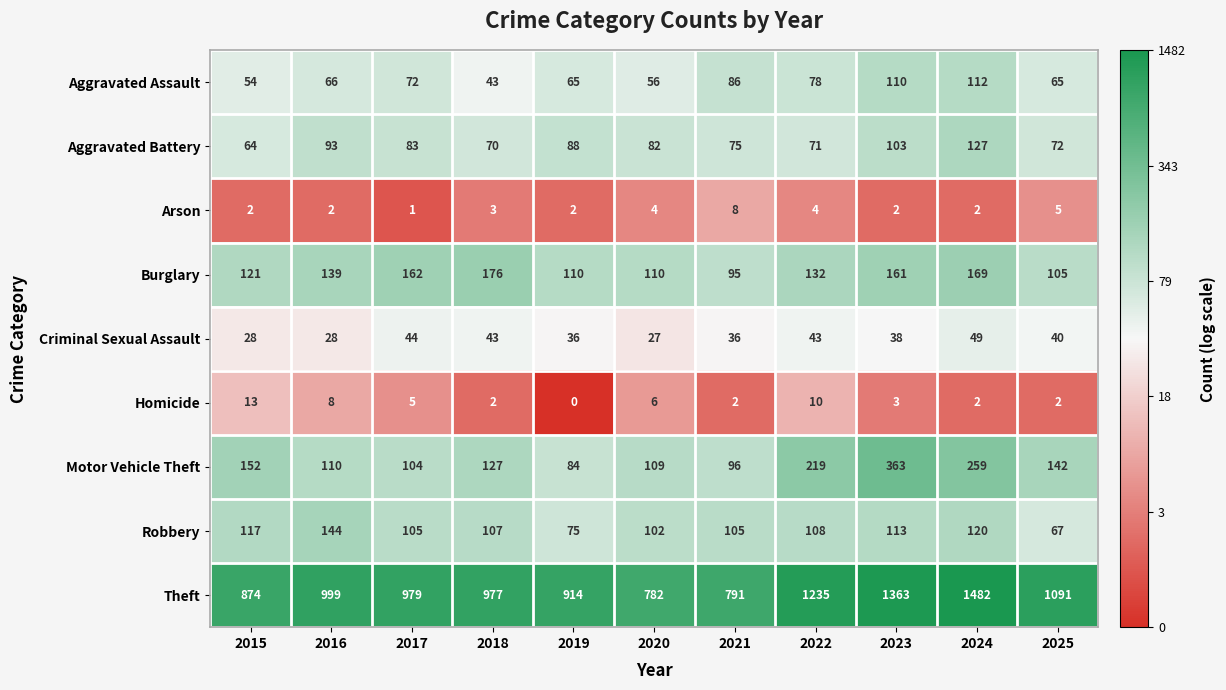

The value of Criminal Sexual Assault at 2025 is 40. True or false?

True